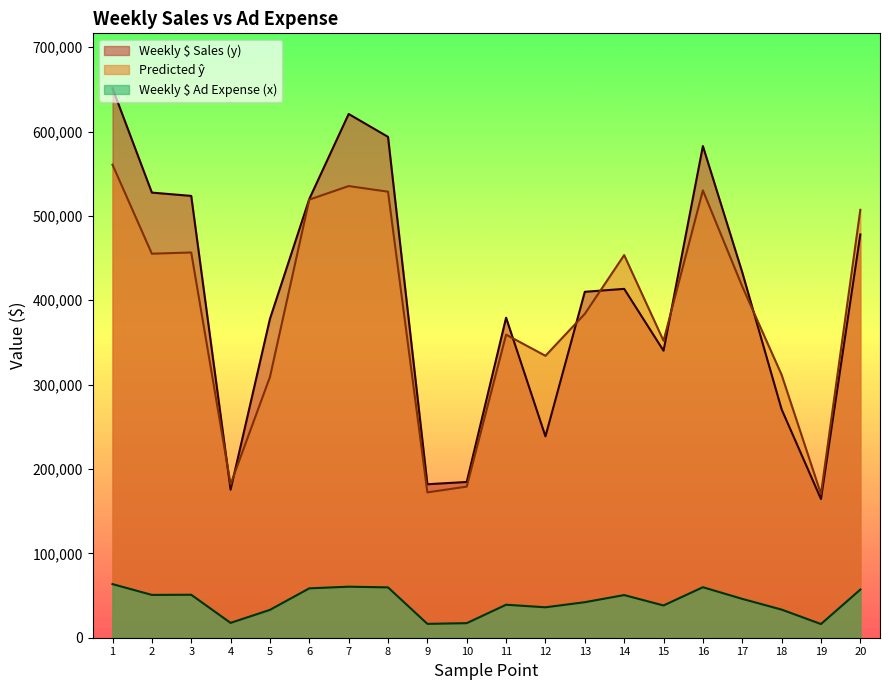

List the series in order of their peak value, highest first.

Weekly $ Sales (y), Predicted, Weekly $ Ad Expense (x)